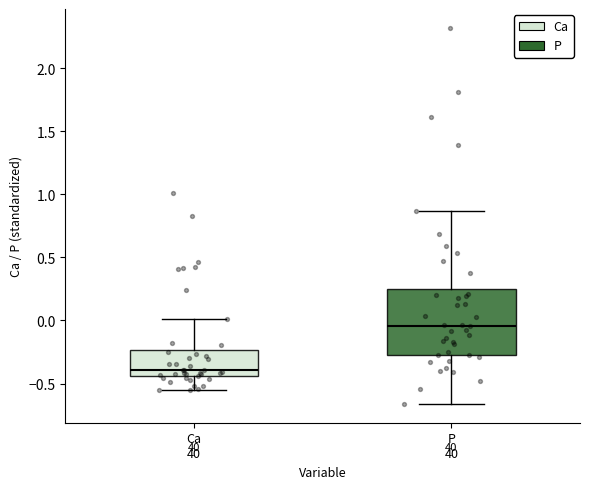

Which box is the tallest, from its lower edge to its upper edge?

P 40